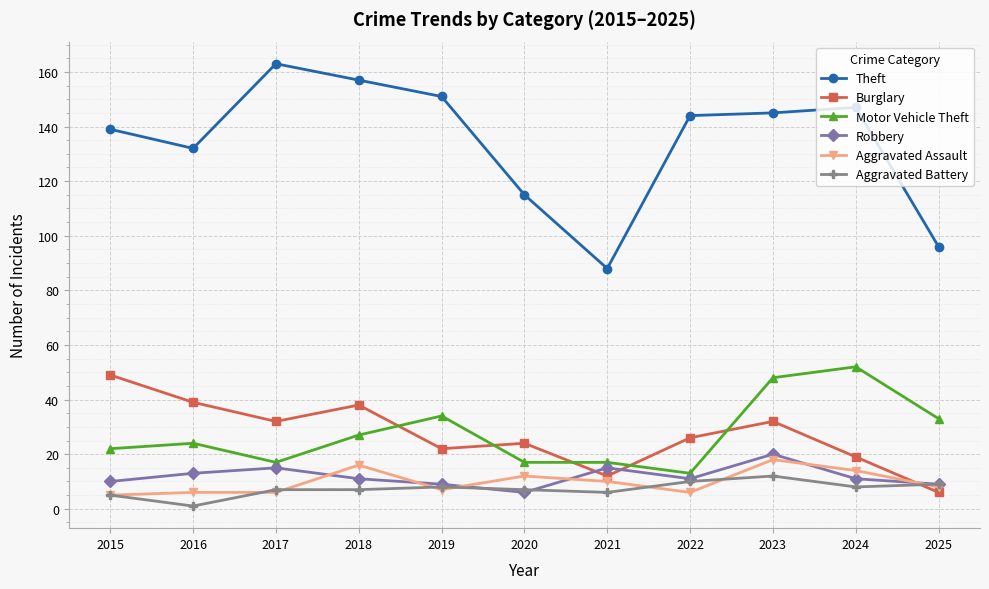

What is the highest value of the Motor Vehicle Theft series?

52